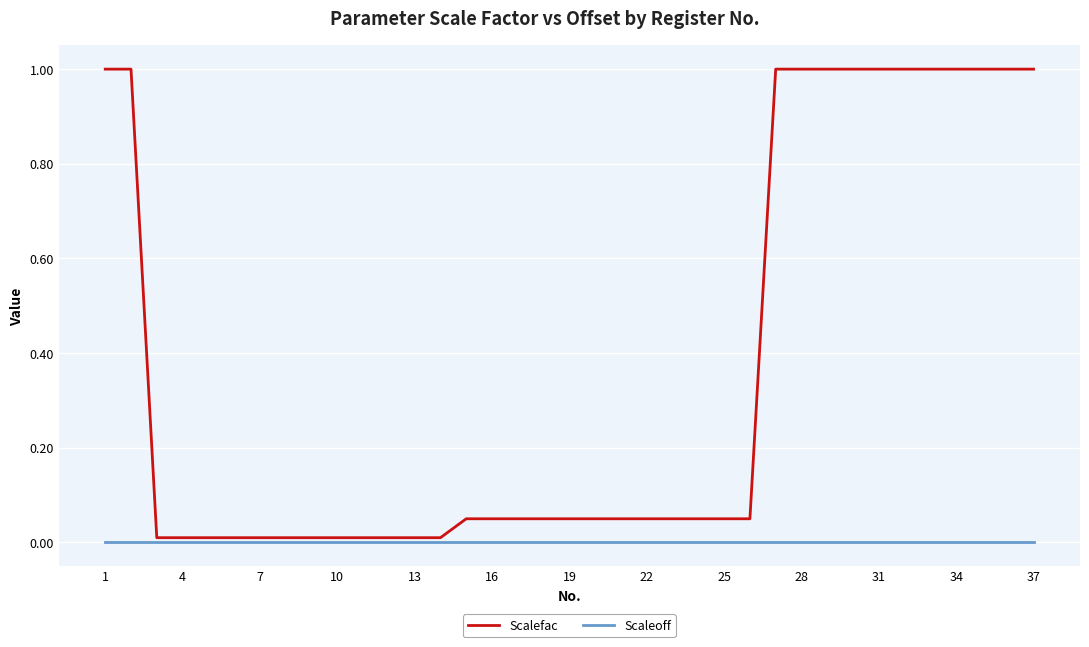

Which series has the largest total across all categories?

Scalefac